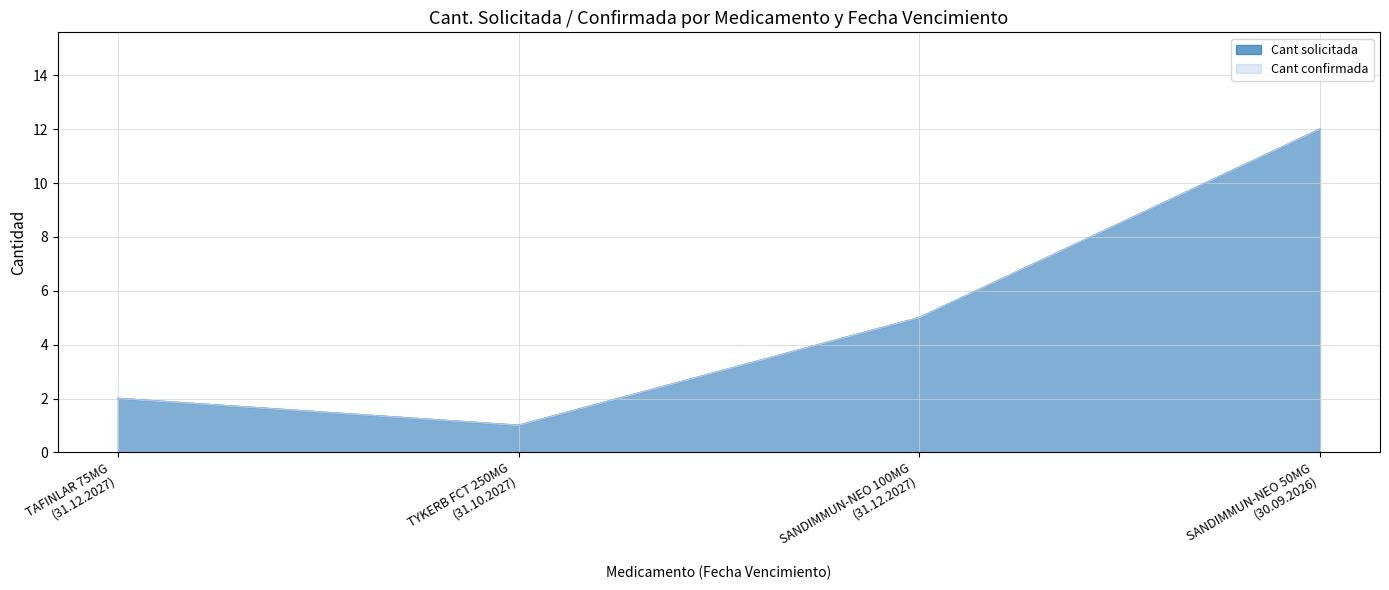

True or false: Cant solicitada and Cant confirmada intersect in this chart.

False